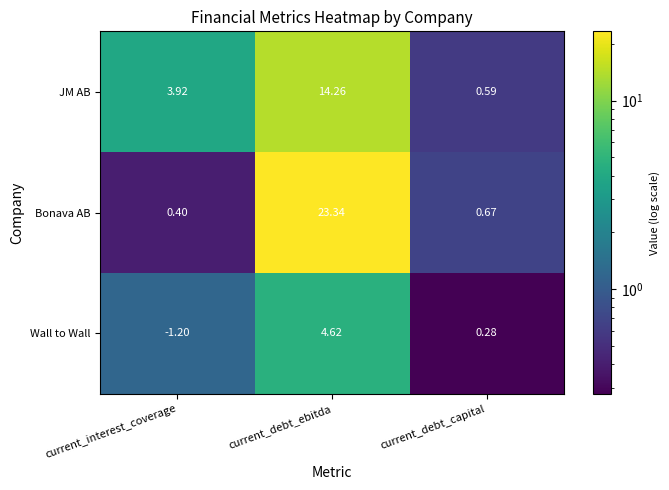

At which category is the sum across all series the highest?

current_debt_ebitda